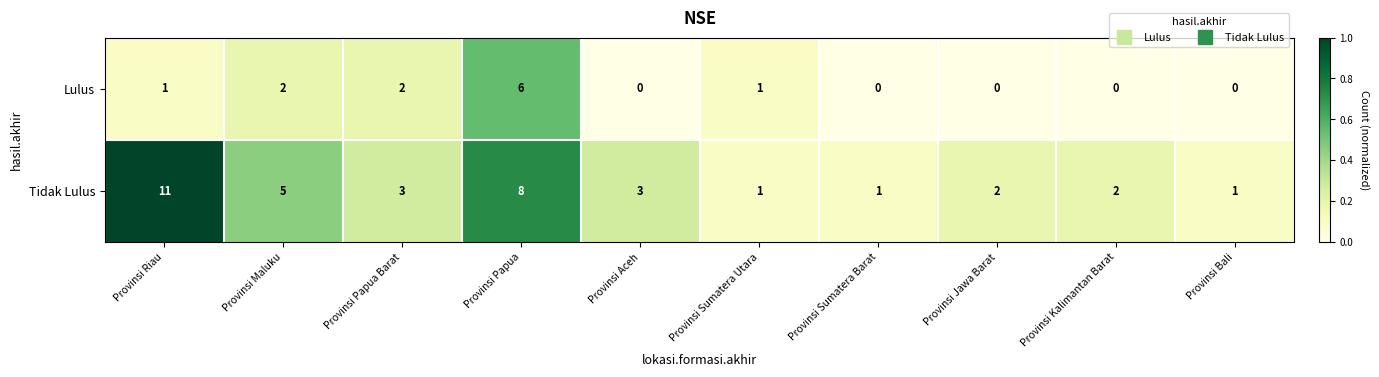

At which category is the sum across all series the highest?

Provinsi Papua